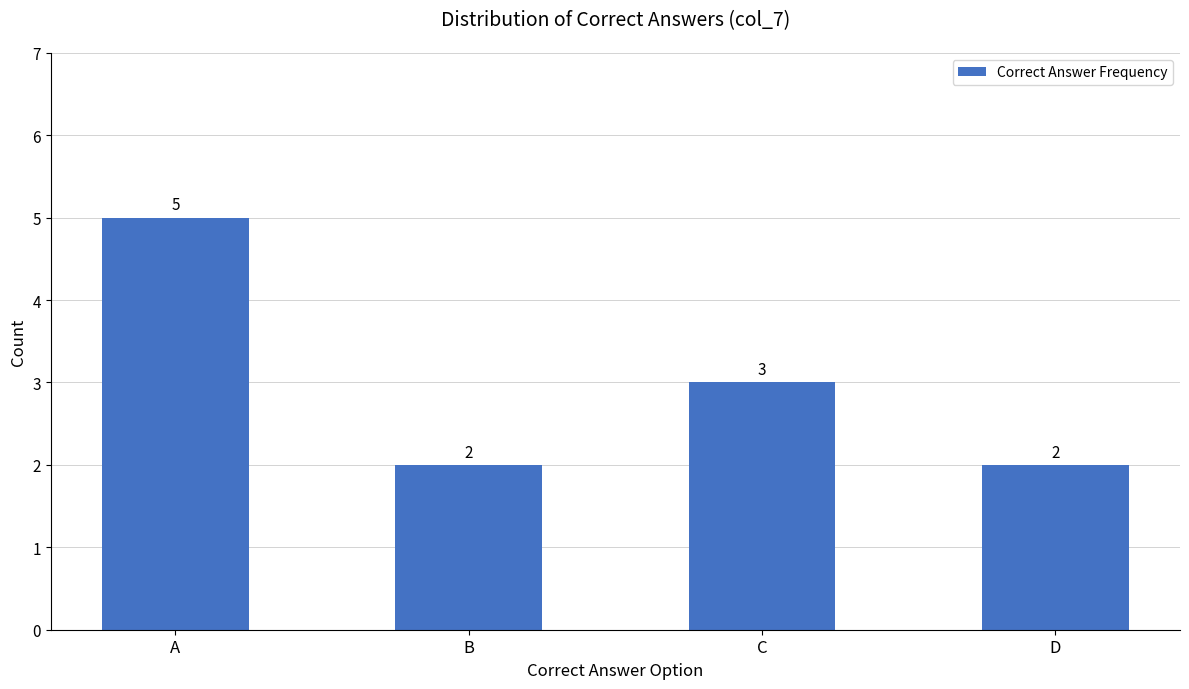

Approximately how many times larger is the value at C compared to A?

0.6